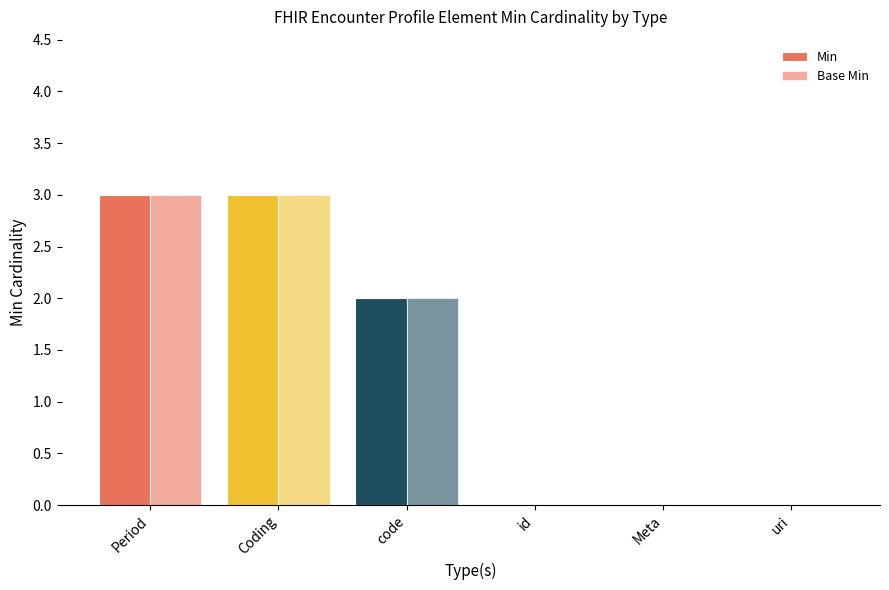

Reading left to right, extract all data points from this chart.

Min: Period=3	Coding=3	code=2	id=0	Meta=0	uri=0
Base Min: Period=3	Coding=3	code=2	id=0	Meta=0	uri=0